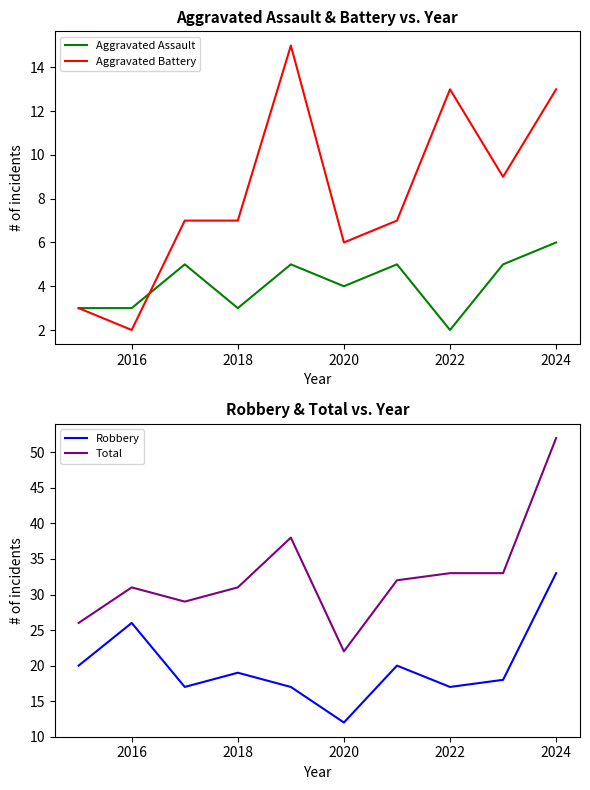

Reading left to right, extract all data points from this chart.

Aggravated Assault: 3	3	5	3	5	4	5	2	5	6
Aggravated Battery: 3	2	7	7	15	6	7	13	9	13
Robbery: 20	26	17	19	17	12	20	17	18	33
Total: 26	31	29	31	38	22	32	33	33	52